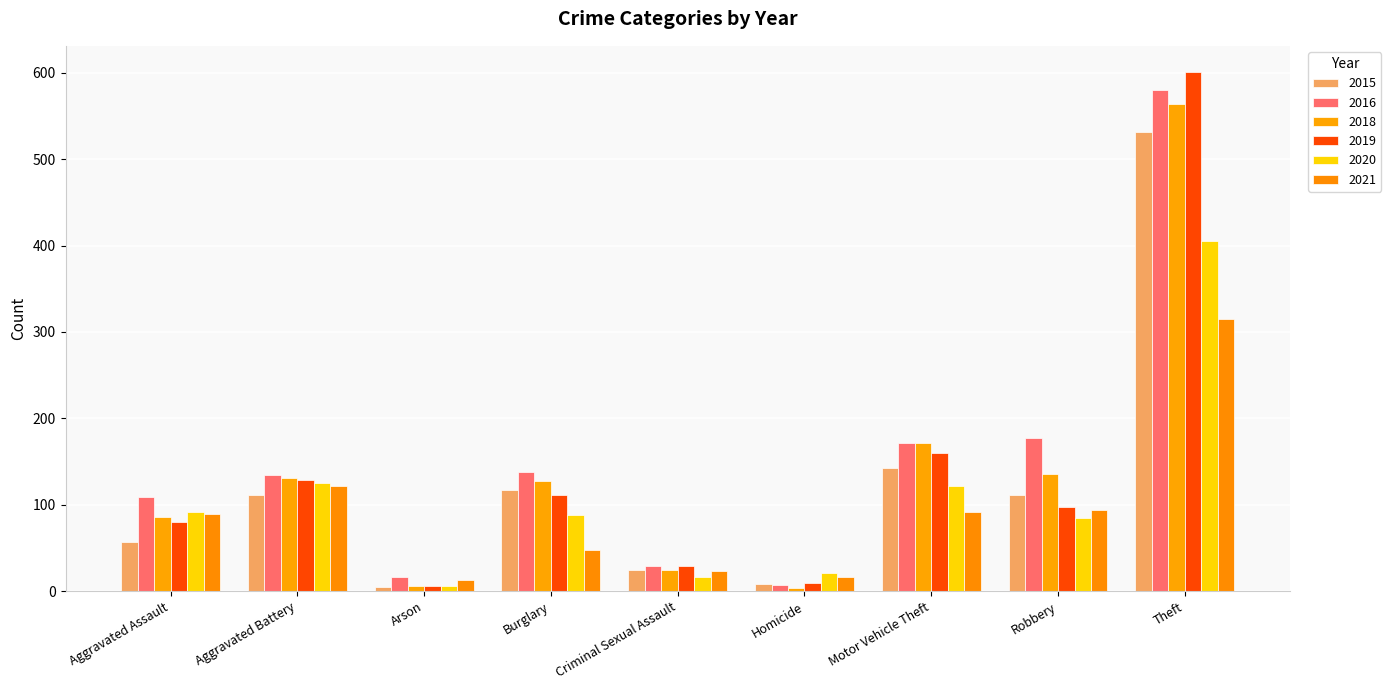

What are all the series names shown in the legend?

2015, 2016, 2018, 2019, 2020, 2021